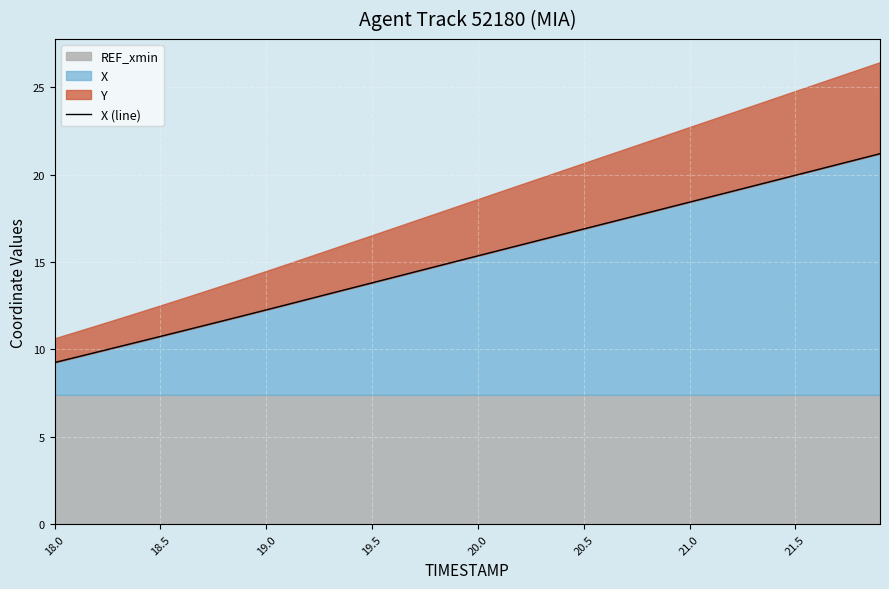

What is the minimum value for X?

9.3